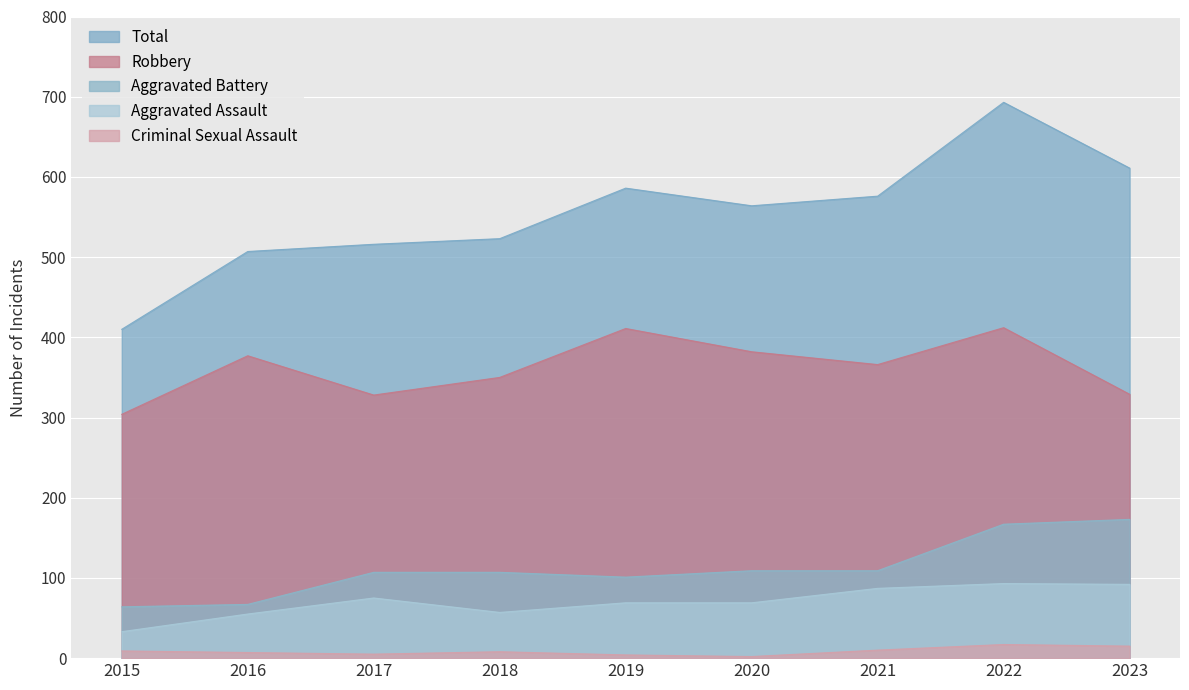

Which category has the highest value across all series?

2022